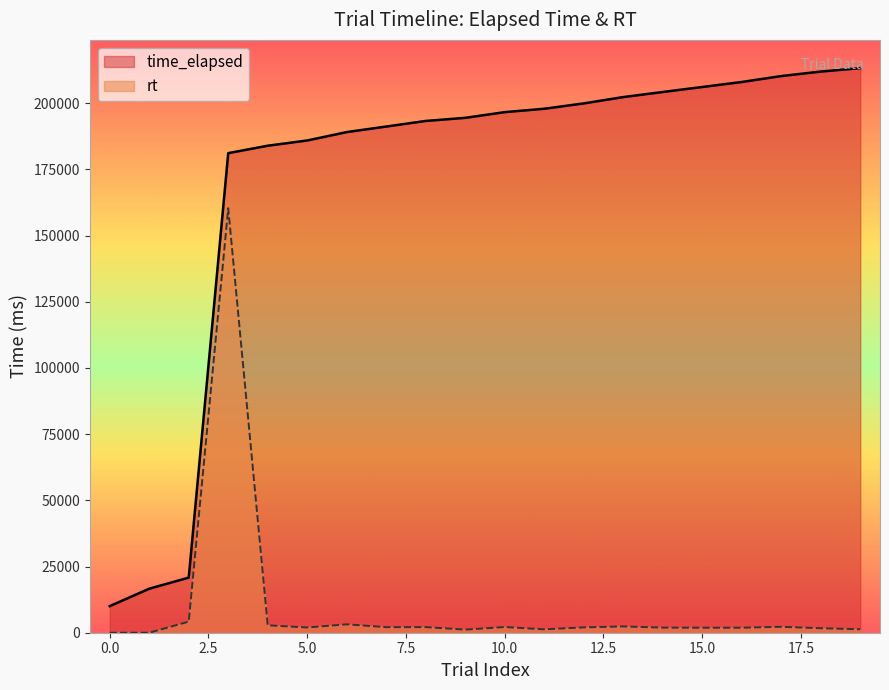

Reading left to right, transcribe all the data shown in this chart.

time_elapsed: 10042	16622	20813	181127	183934	185911	189078	191173	193285	194462	196613	197894	199911	202297	204221	206110	207999	210237	211934	213238
rt: 0	0	4188	160313	2804	1975	3165	2093	2110	1176	2149	1279	2014	2384	1922	1887	1886	2237	1696	1302